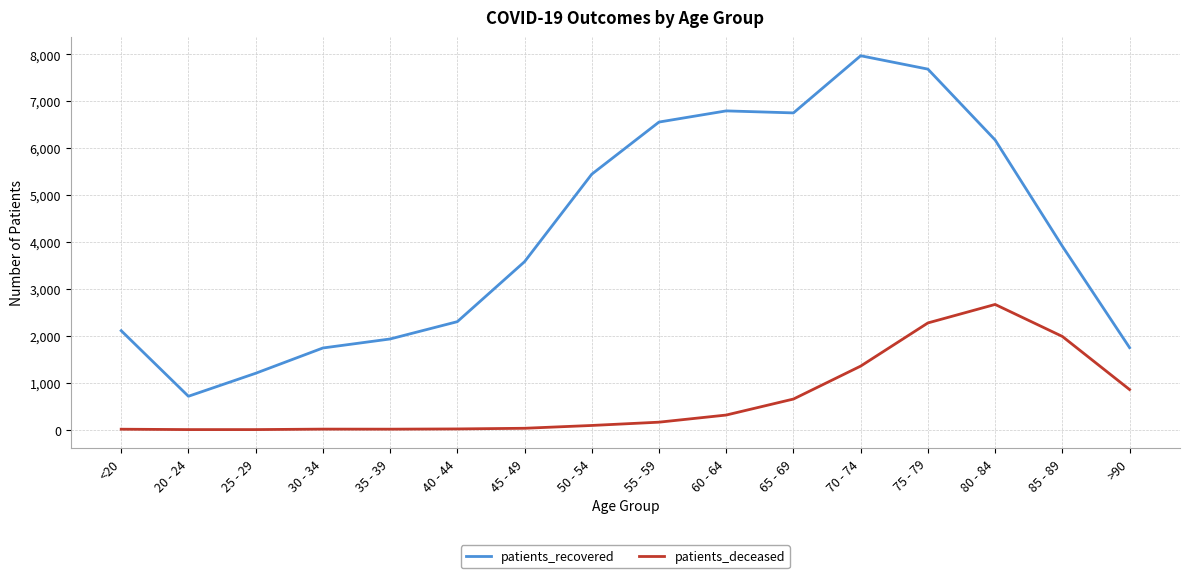

What is the average value of the patients_deceased series?

653